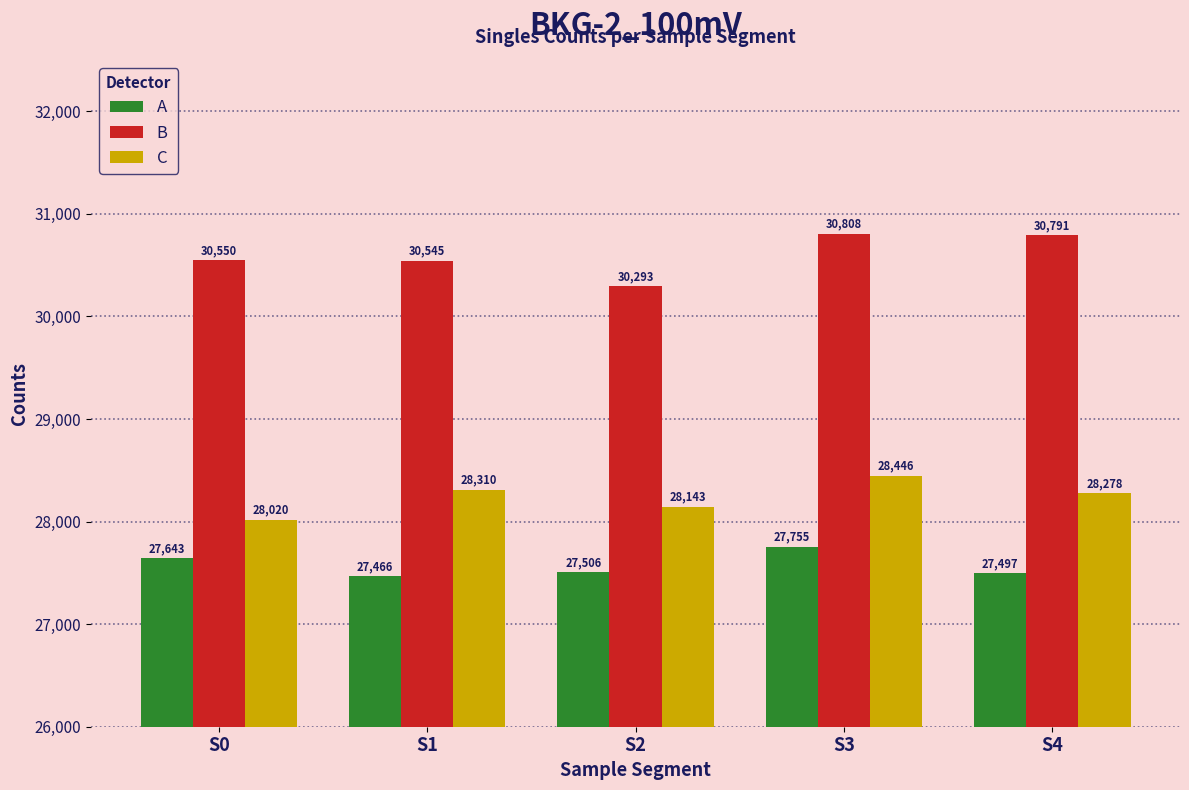

Is it true that A equals 27466 at S1?

True